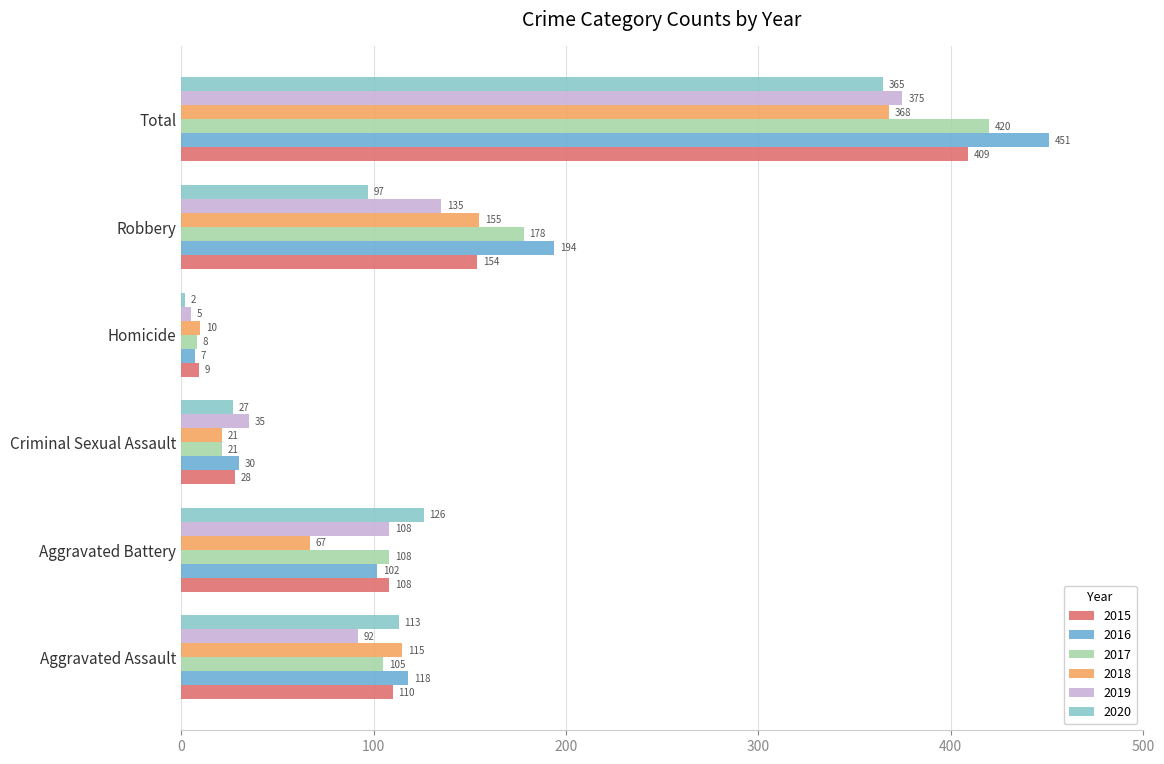

What is the sum of all 2018 values?

736